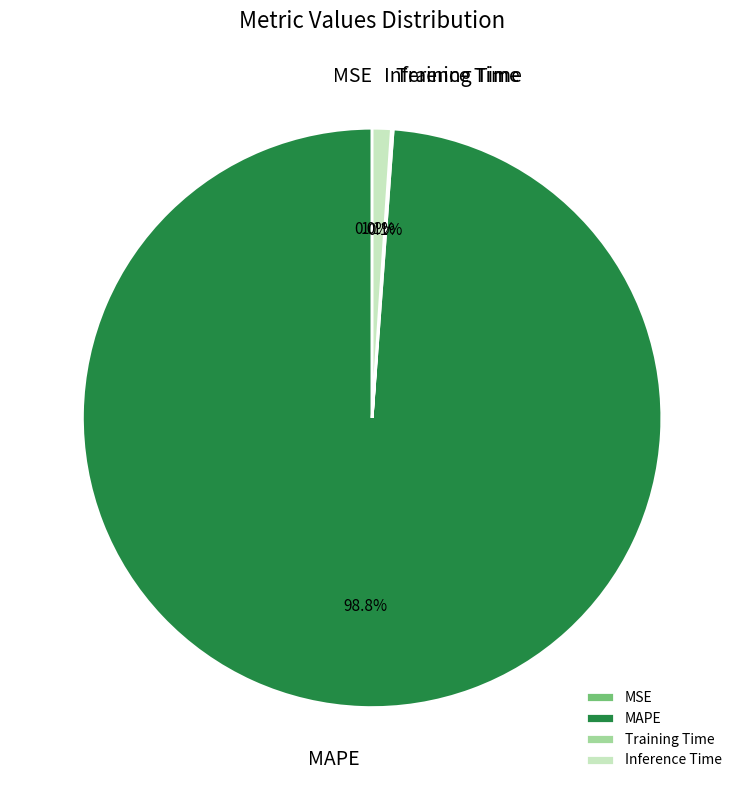

Do MAPE and Inference Time together represent more than half of the pie?

Yes